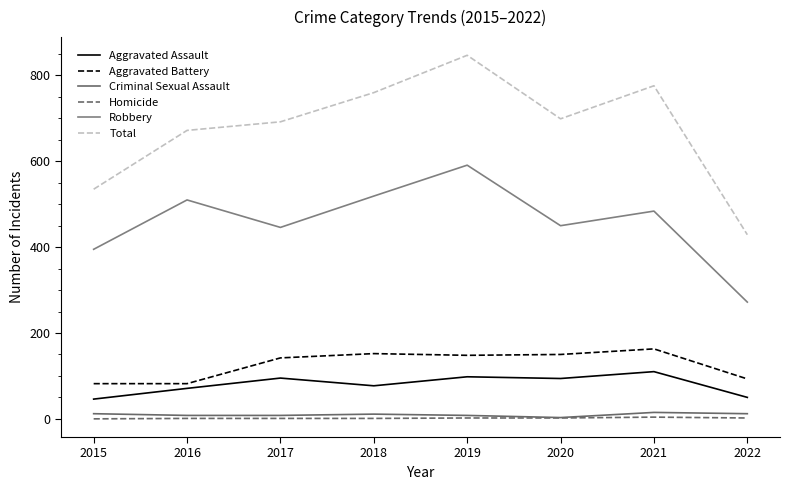

What is the highest value of the Aggravated Assault series?

110